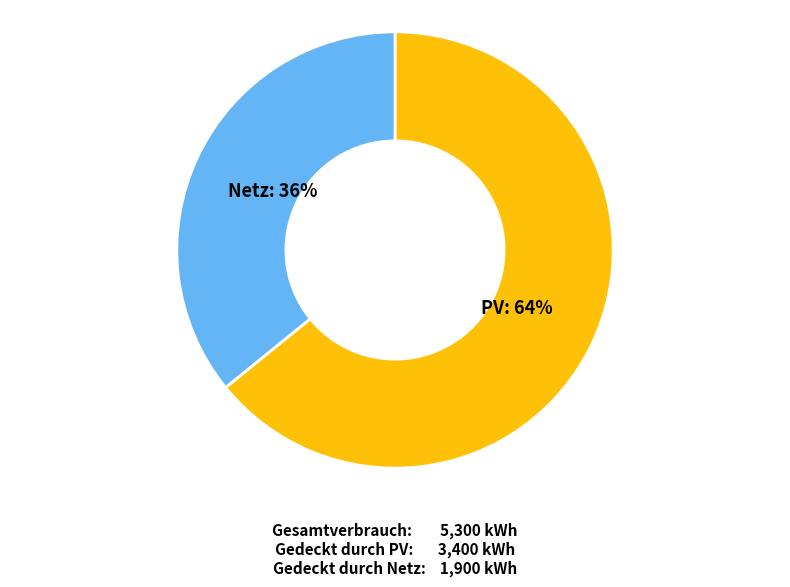

Is the sum of PV: 64% and Netz: 36% greater than half?

Yes